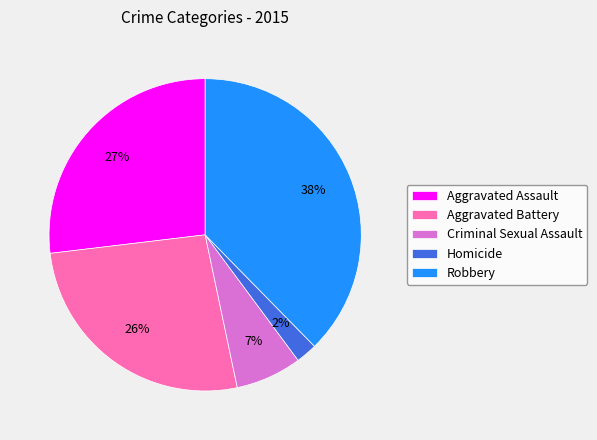

Combined, do Criminal Sexual Assault and Robbery account for over 50%?

No